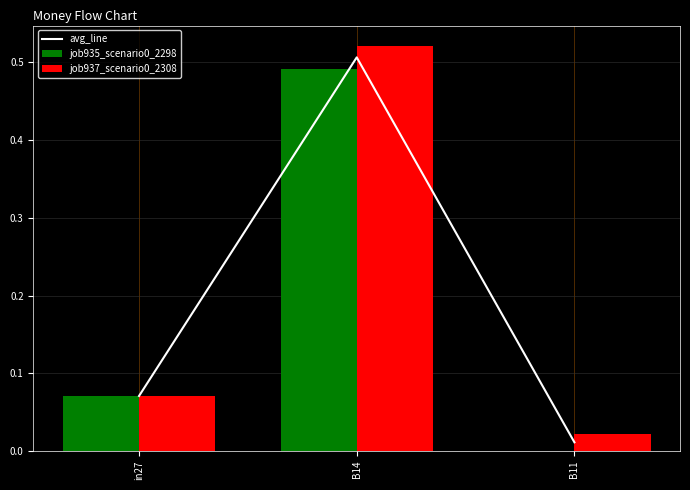

Does the chart contain any negative values?

No